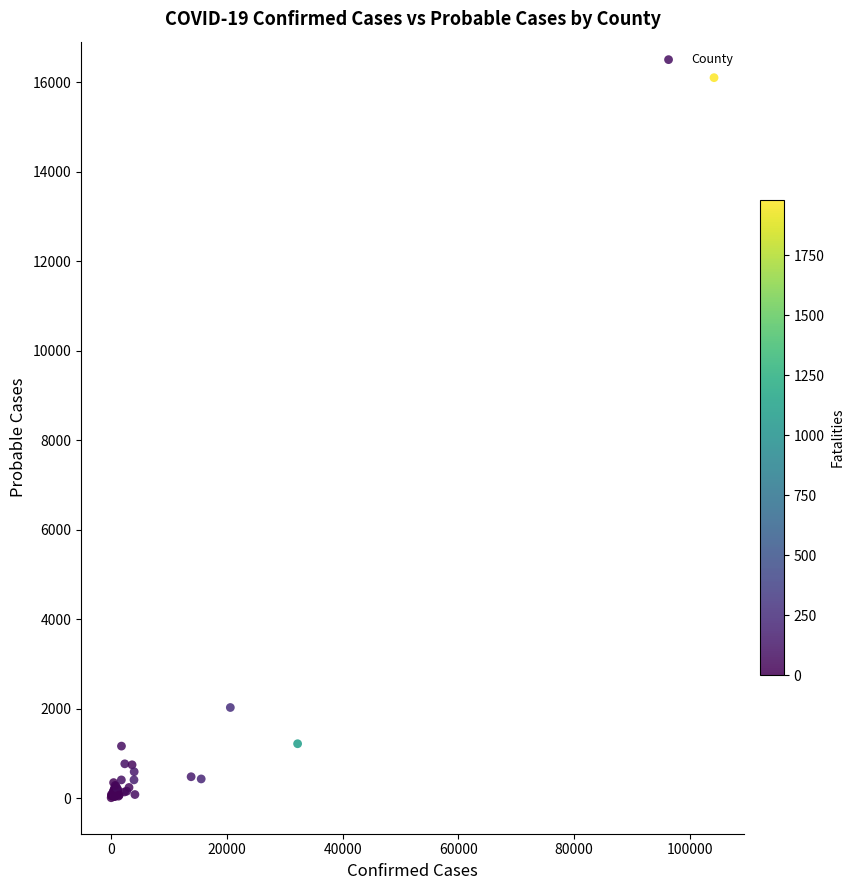

What Y value in the scatter plot is closest to 8056?

2024